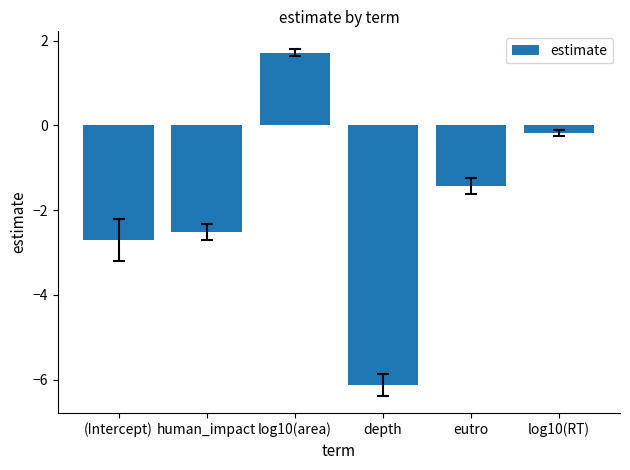

Which category has the highest value across all series?

log10(area)